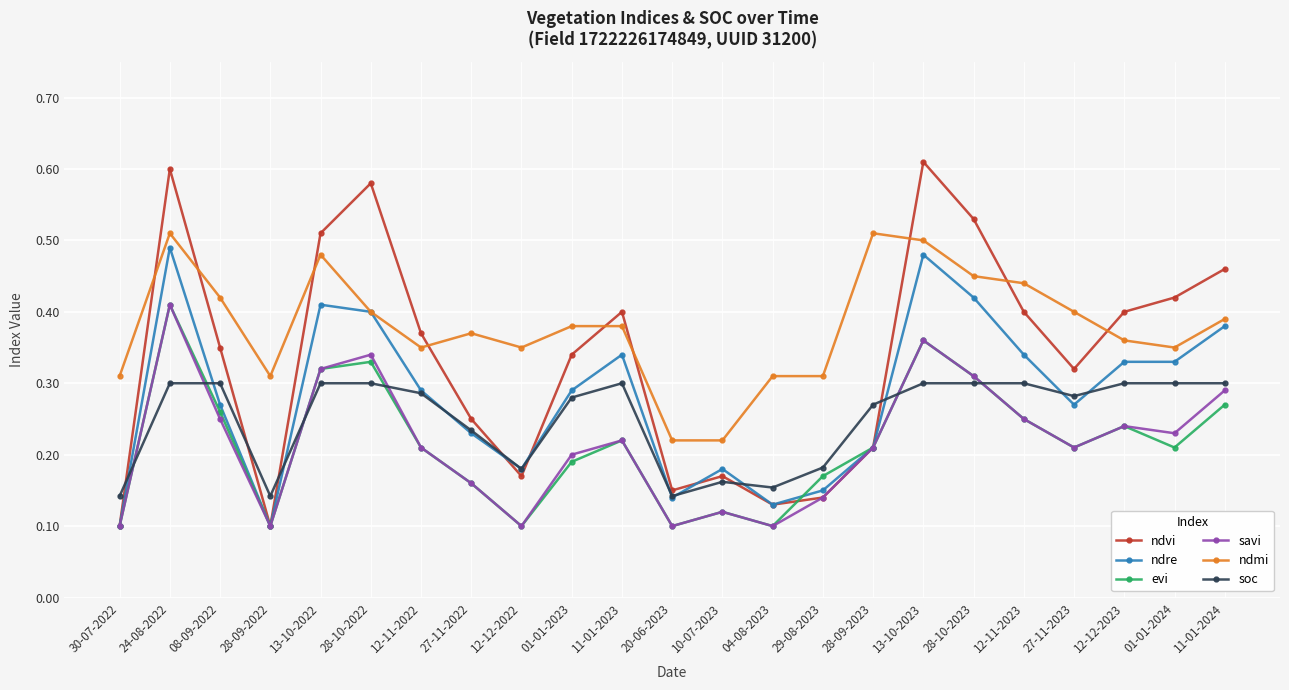

What are all the series names shown in the legend?

ndvi, ndre, evi, savi, ndmi, soc